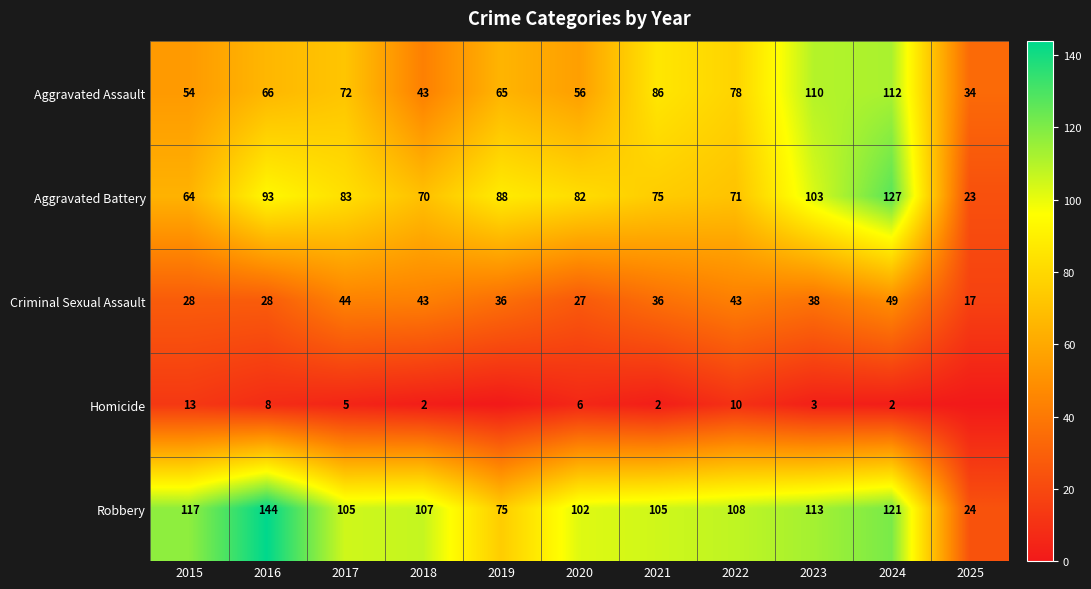

What is the sum of the Criminal Sexual Assault values at 2015 and 2019?

64